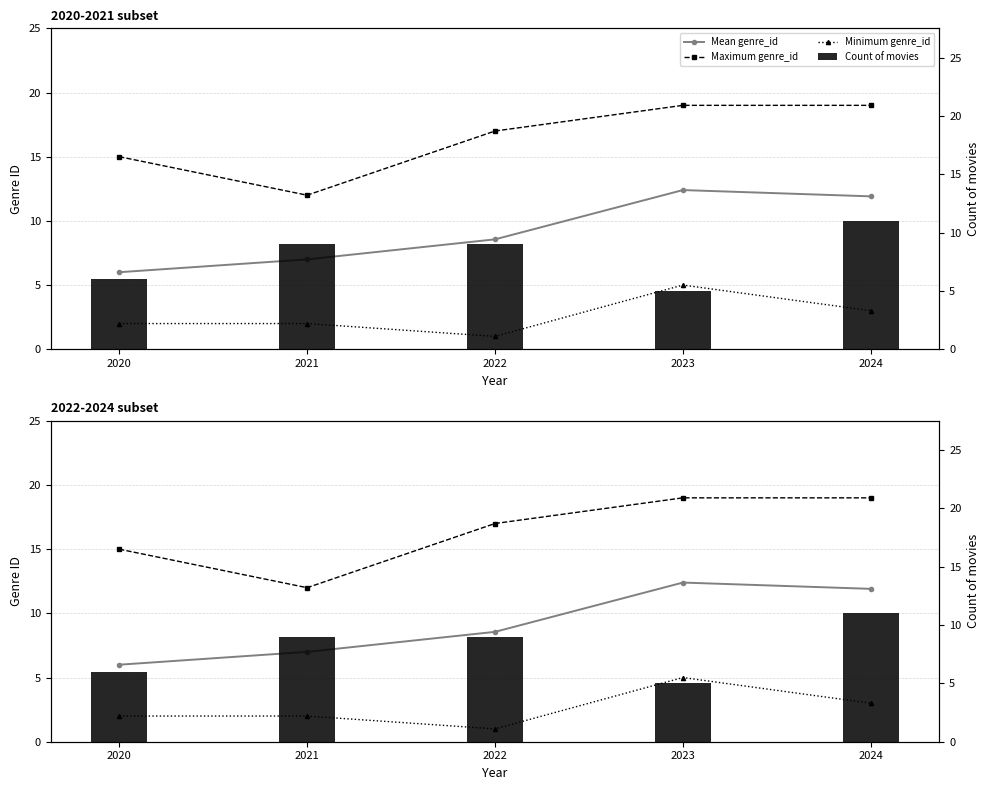

How many data points in Minimum genre_id are less than 2?

1